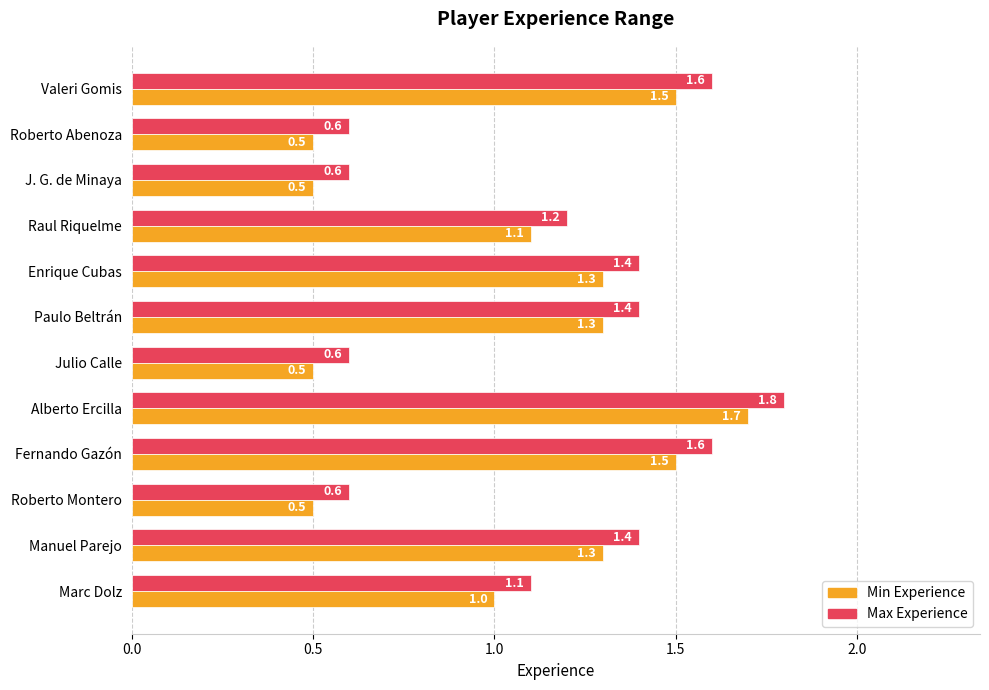

At which category is the sum across all series the highest?

Alberto Ercilla